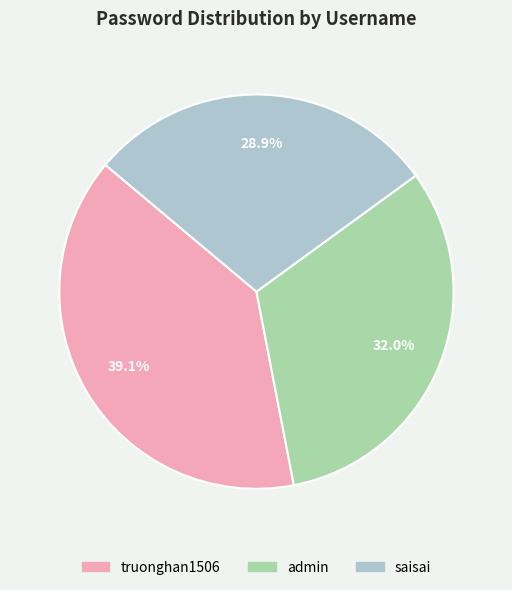

Between admin and truonghan1506, which is larger?

truonghan1506